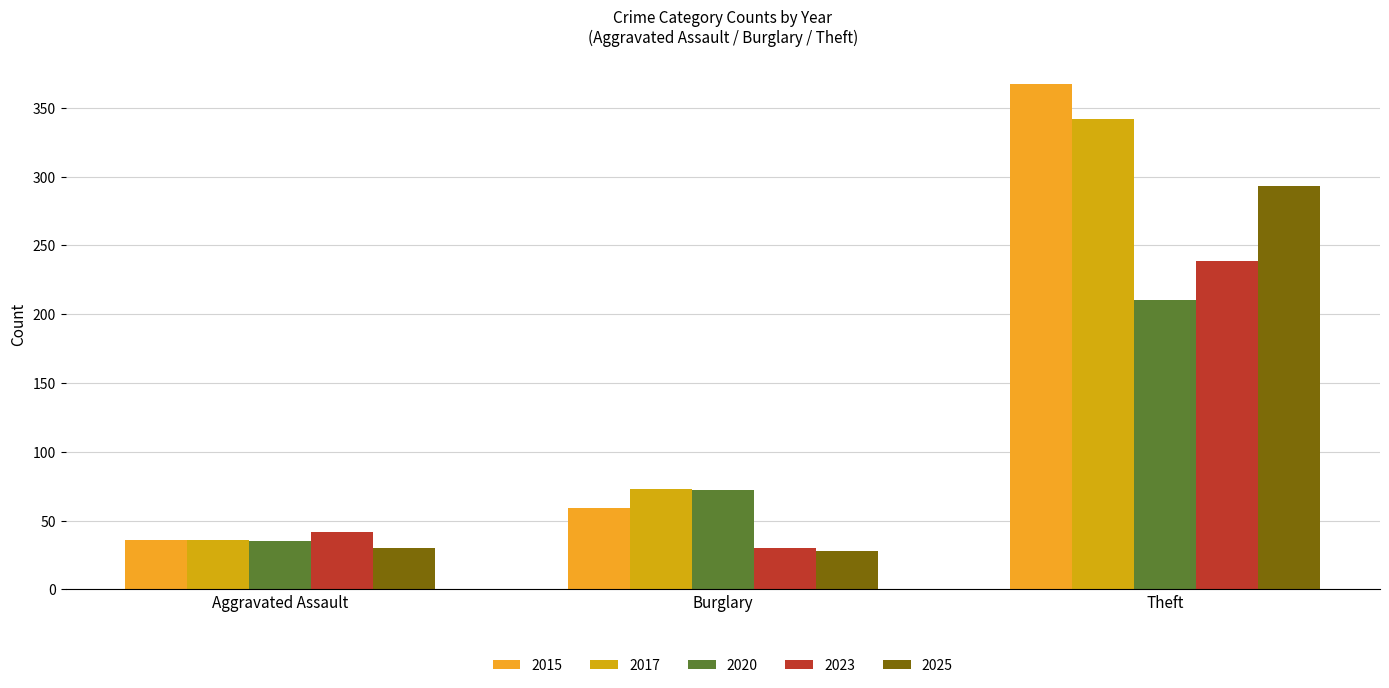

How many series are shown in this chart?

5